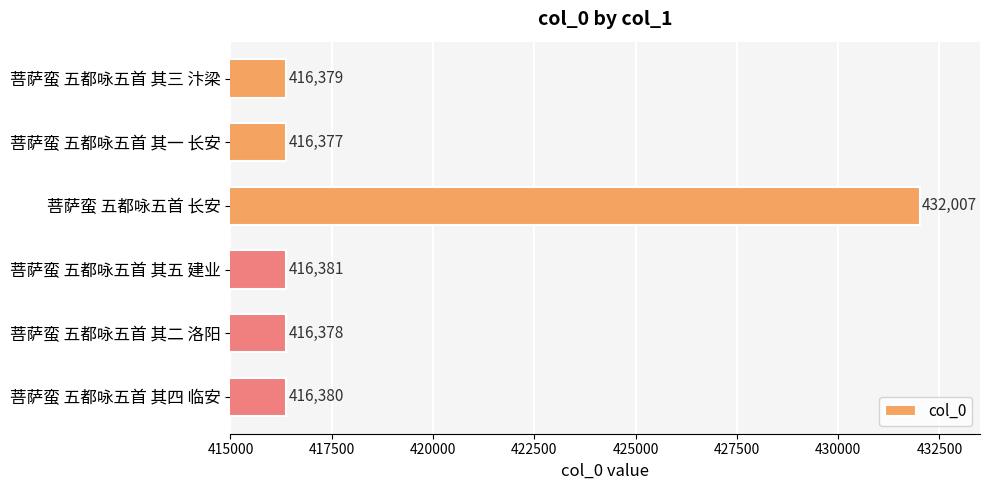

How many values are below 416380?

3